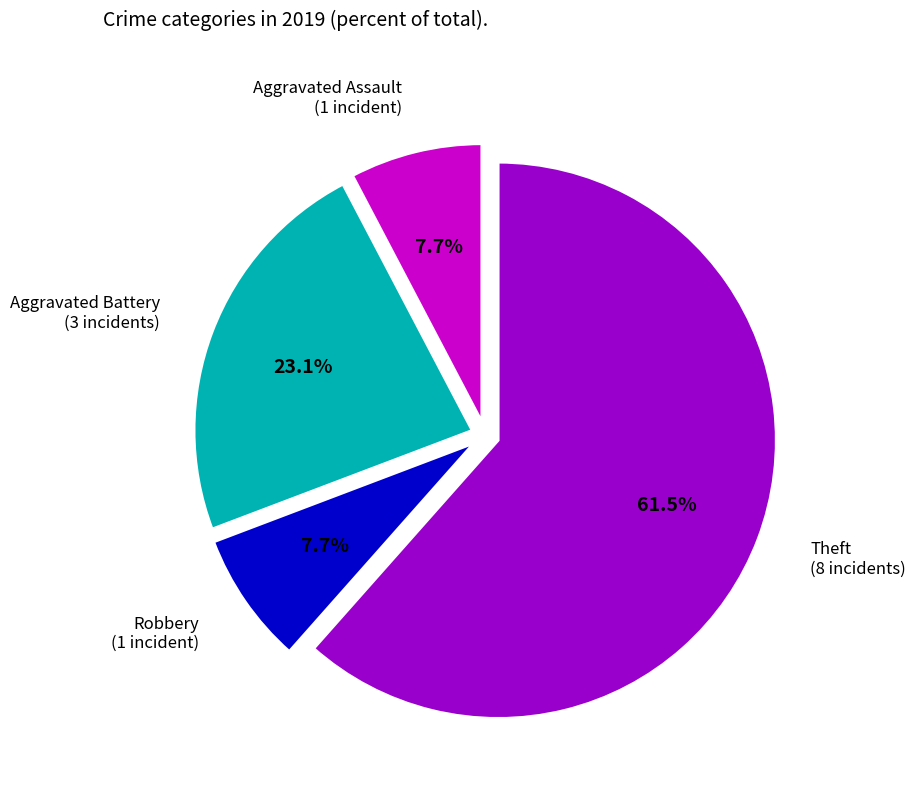

What percentage is the Aggravated Battery slice, to the nearest percent?

23%